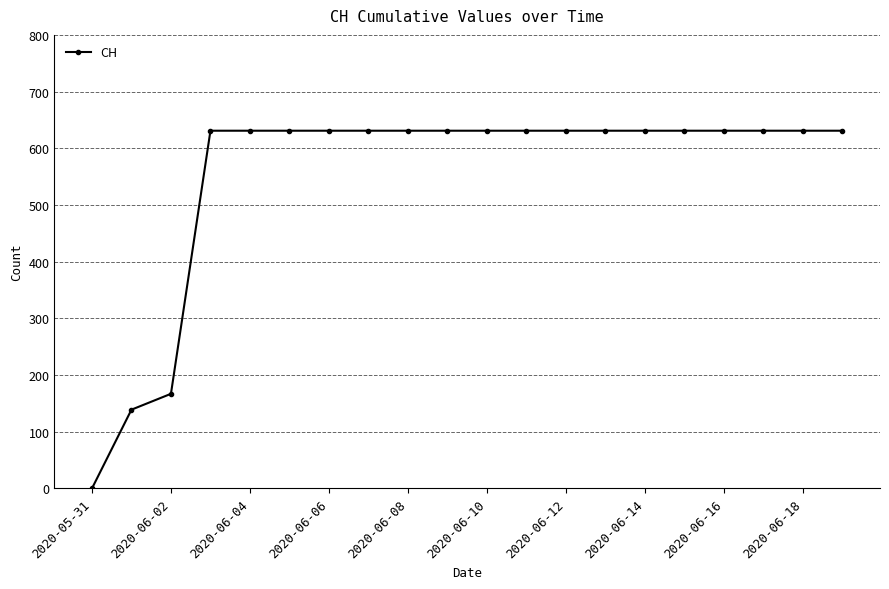

How many lines are shown in the chart?

1